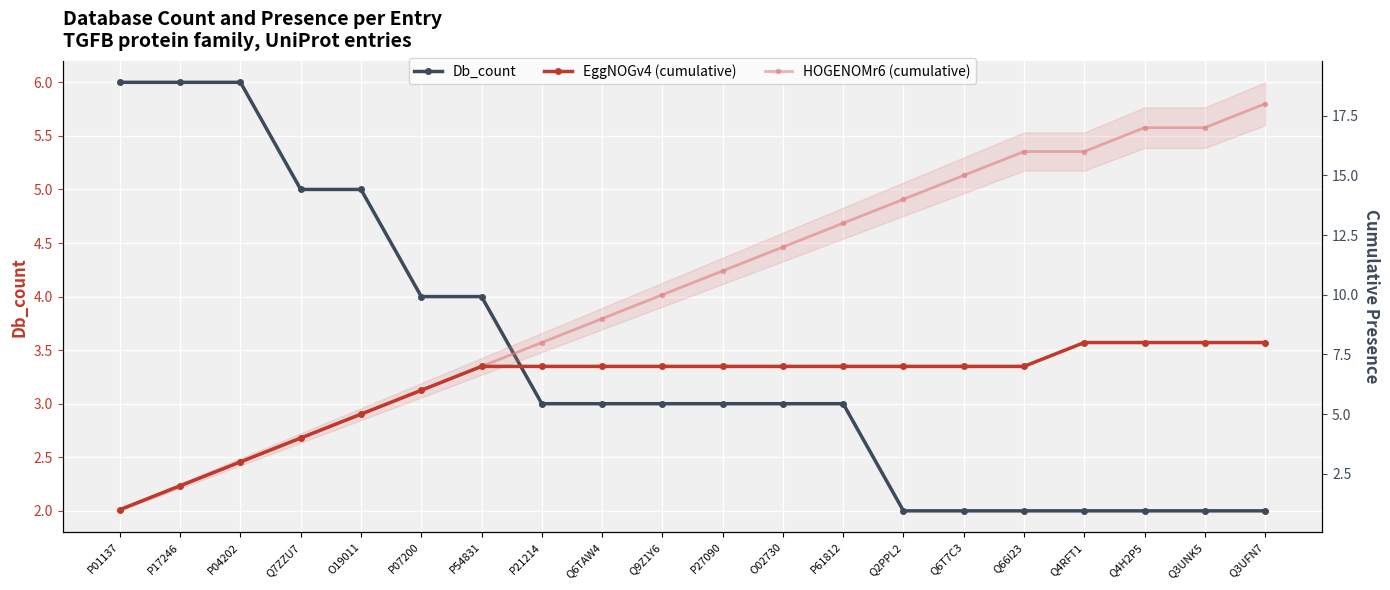

What value does the Db_count series have at O19011?

5